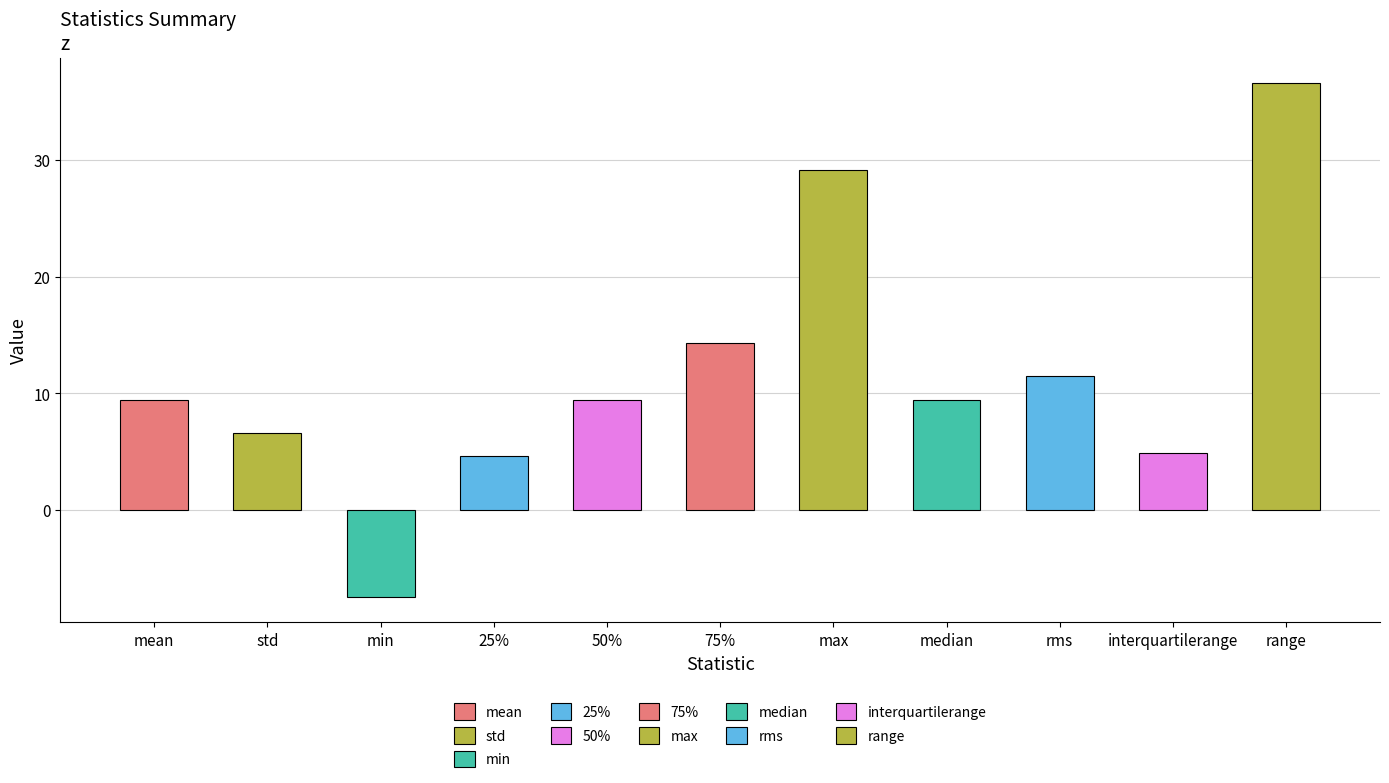

What is the value of the 4th bar from the left?

4.6